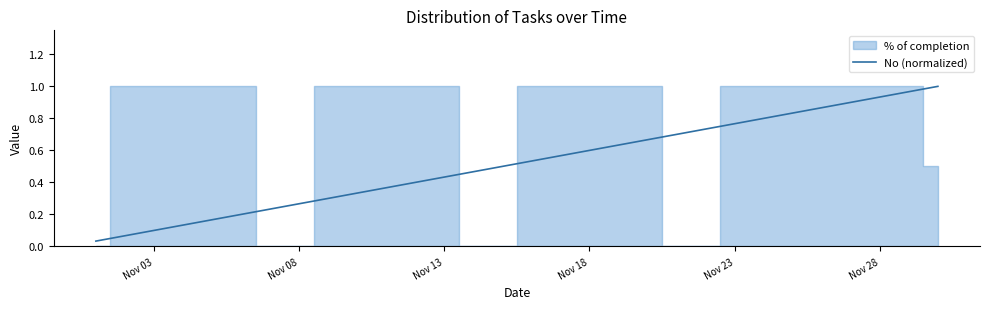

What is the value of the 29th point from the left?

1.0